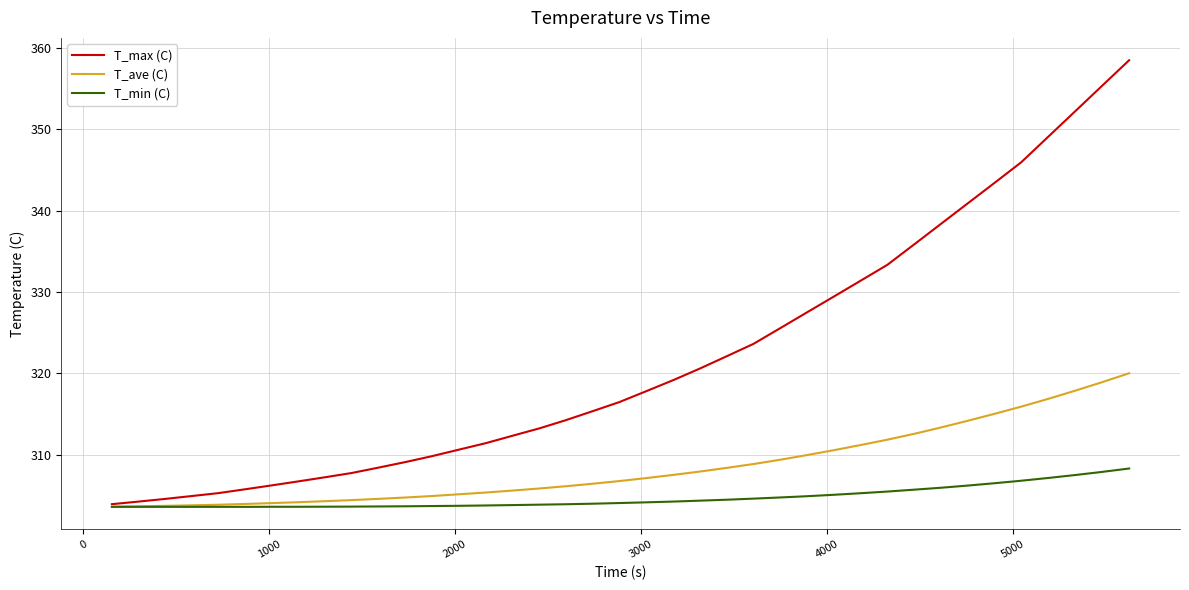

List the series in order of their overall mean, highest first.

T_max (C), T_ave (C), T_min (C)